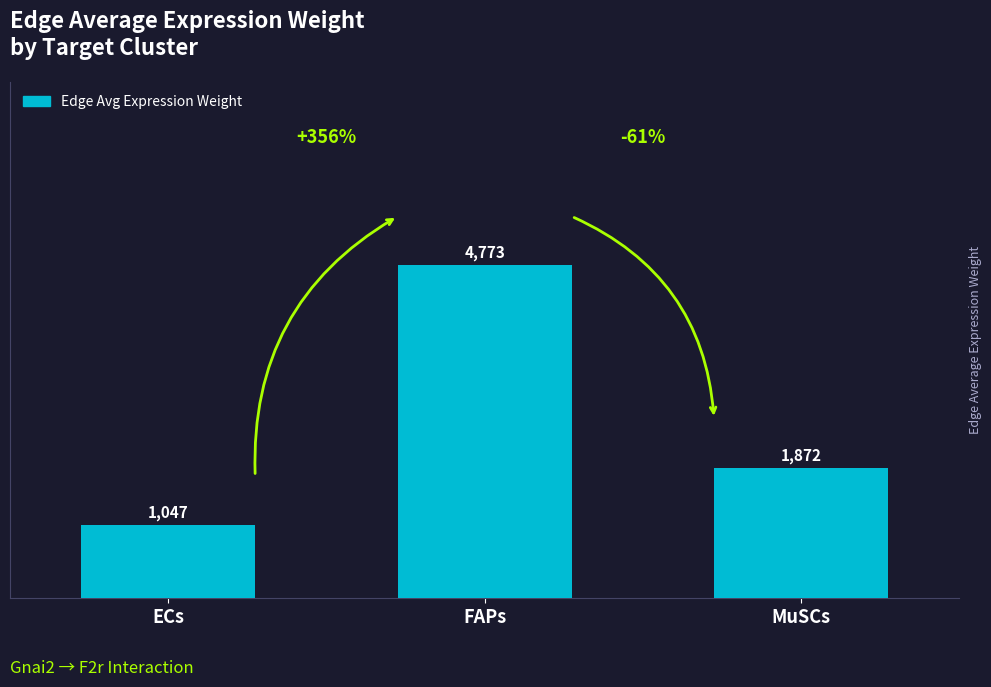

Between FAPs and ECs, which is larger?

FAPs